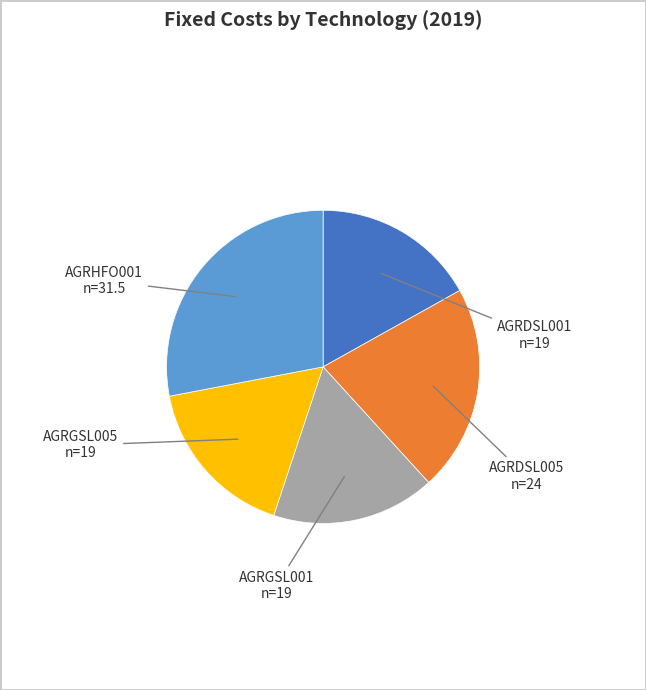

Which slice is the largest?

AGRHFO001